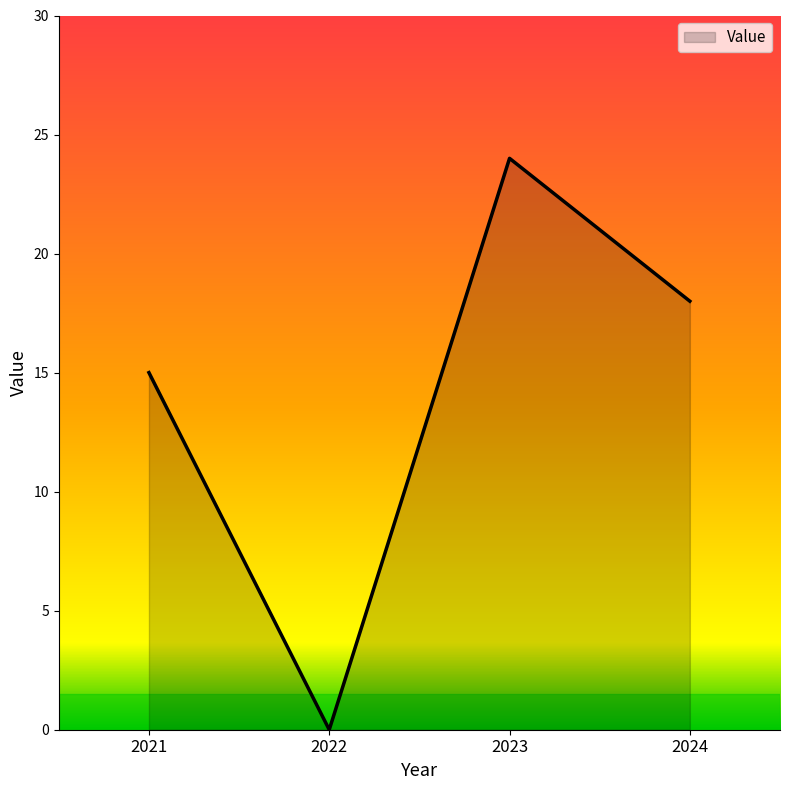

What is the change in value from 2021 to 2022?

-15